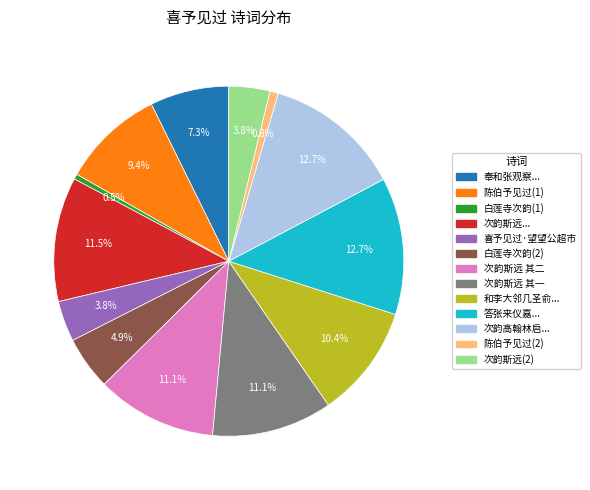

Does any single category account for the majority?

No